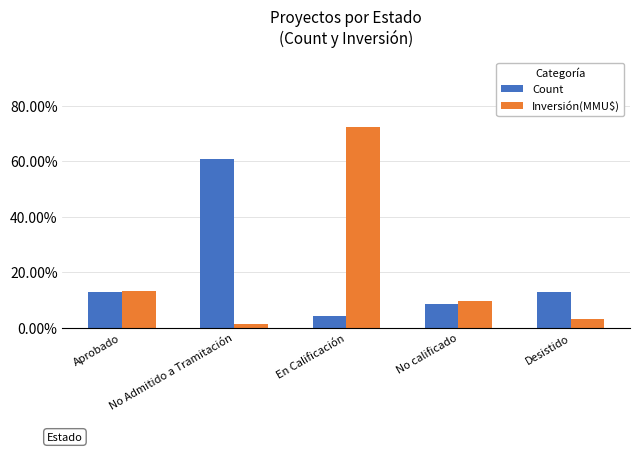

Which category has the lowest value in the Count series?

En Calificación